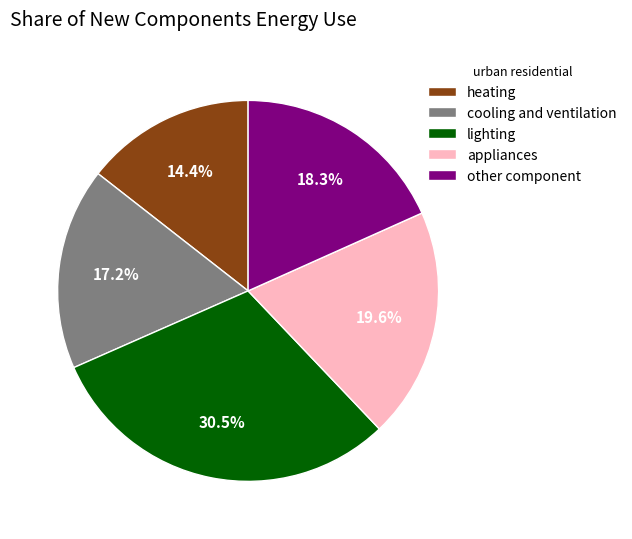

True or false: appliances accounts for 11% of the total.

False